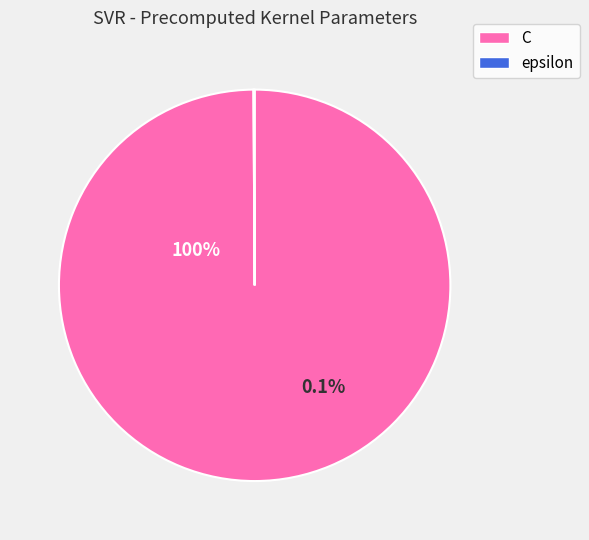

True or false: C accounts for 99% of the total.

False